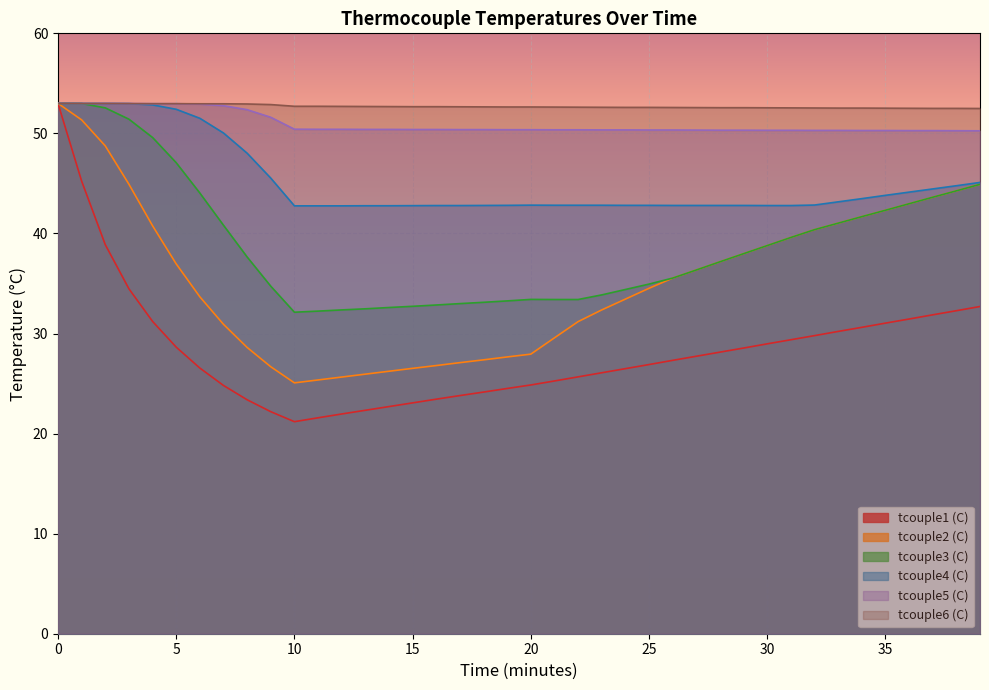

At which label is tcouple5 (C) closest to 51?

10